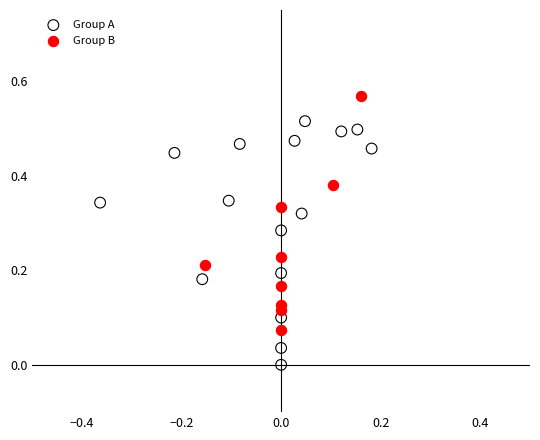

Which series contains the highest Y value?

Group B